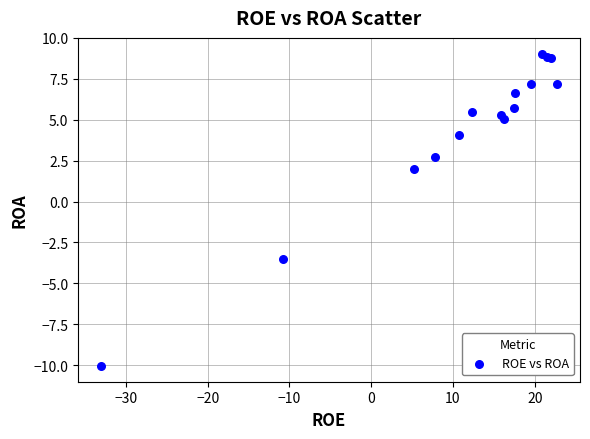

What Y value in the scatter plot is closest to 0?

2.0